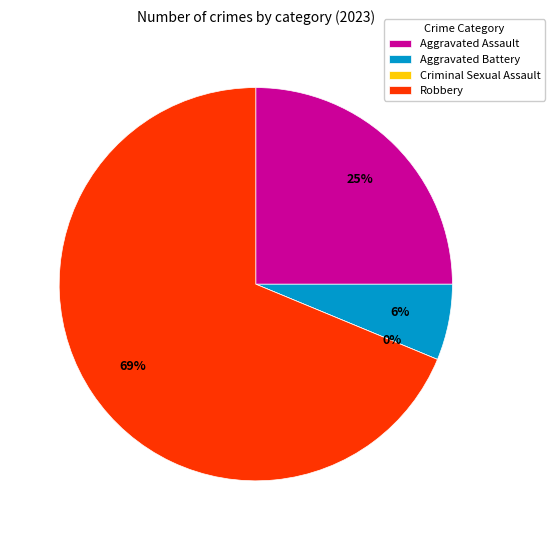

Is the sum of Robbery and Aggravated Assault greater than half?

Yes